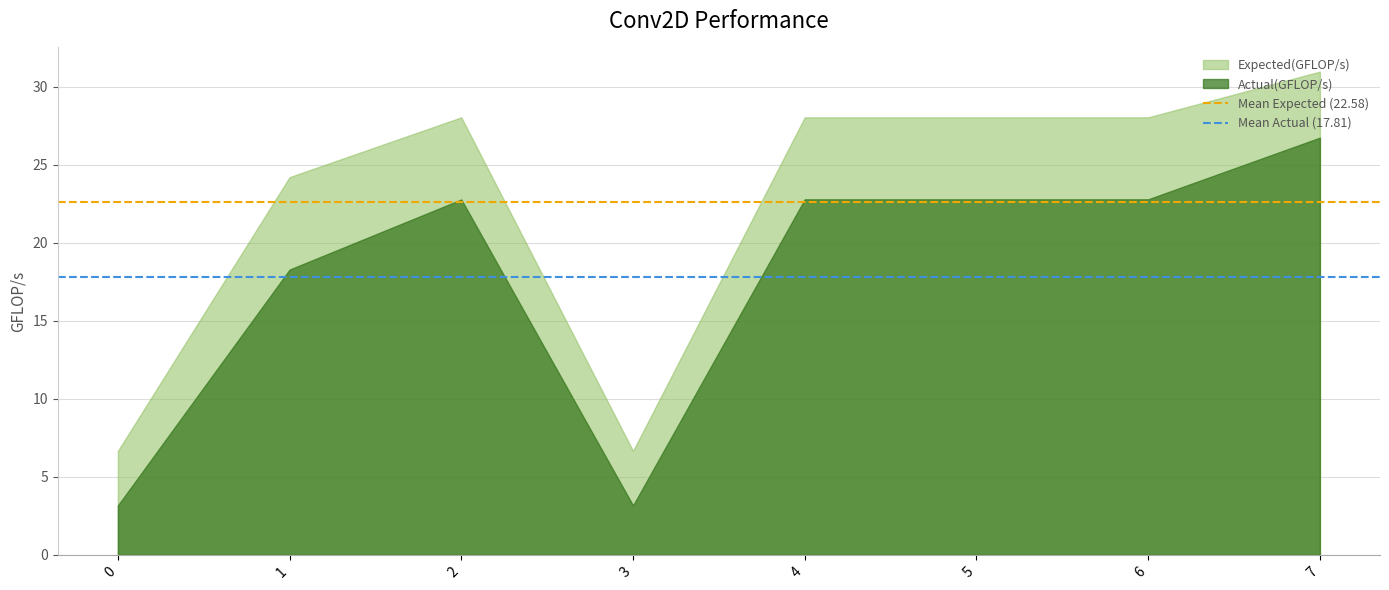

What is the approximate value of Mean Actual (17.81) at 1?

17.8